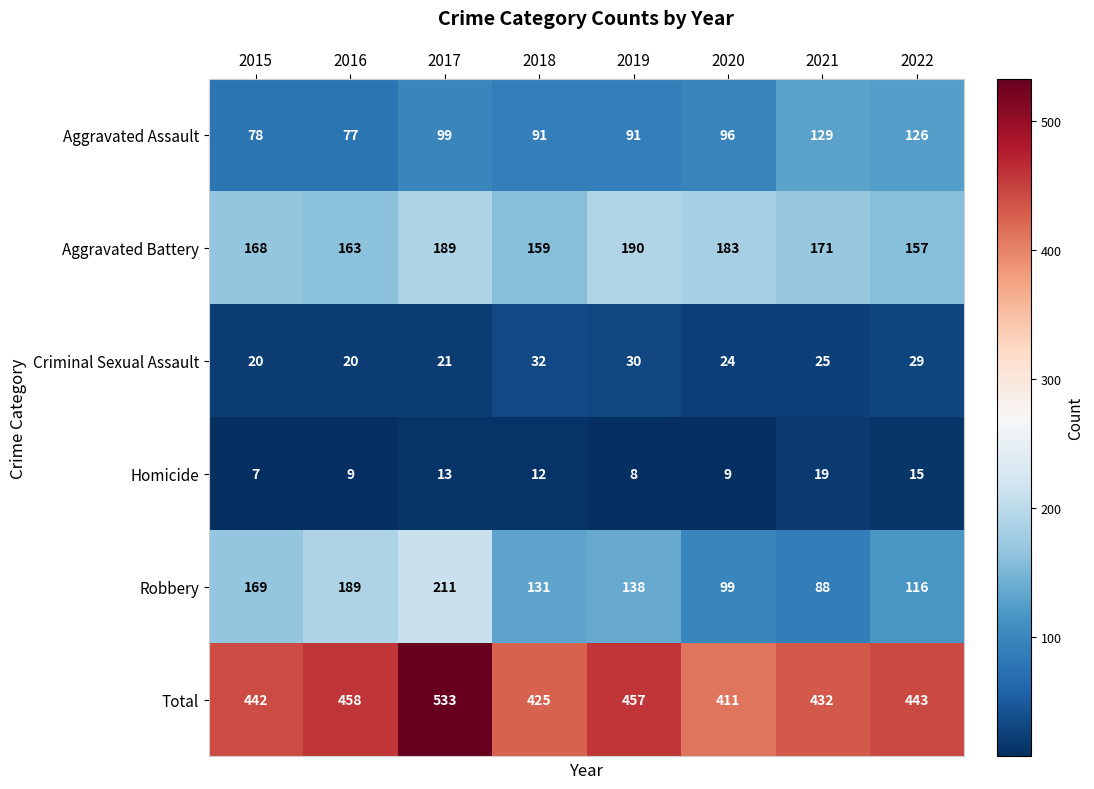

Which series has the widest spread of values?

Robbery